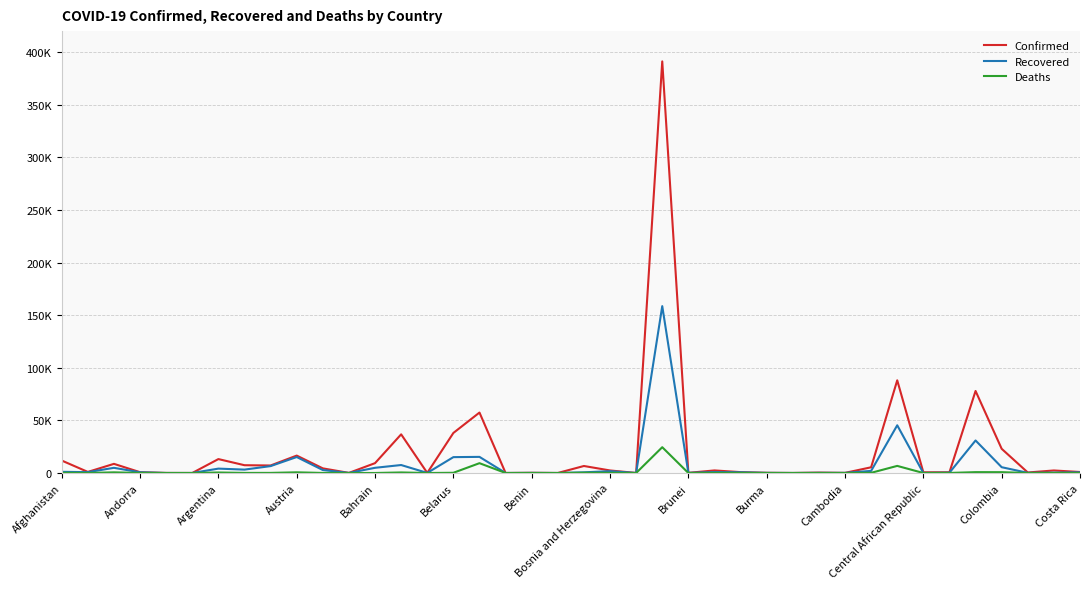

What are all the series names shown in the legend?

Confirmed, Recovered, Deaths